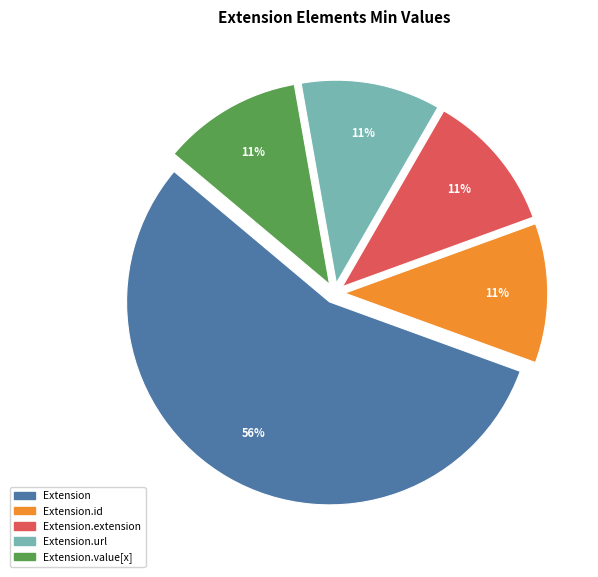

To the nearest percent, what is the difference between the Extension.id and Extension.url slice percentages?

0%